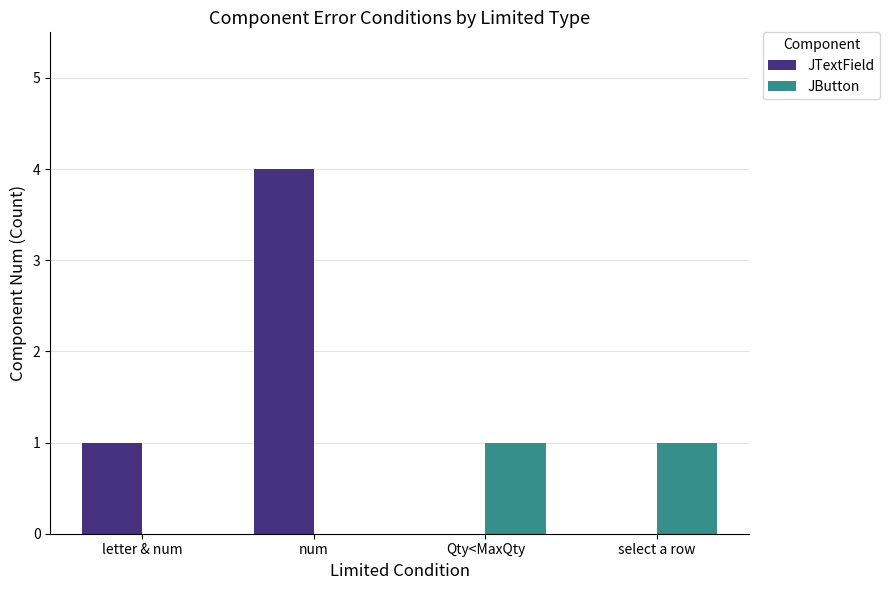

The value of JTextField at select a row is -2. True or false?

False